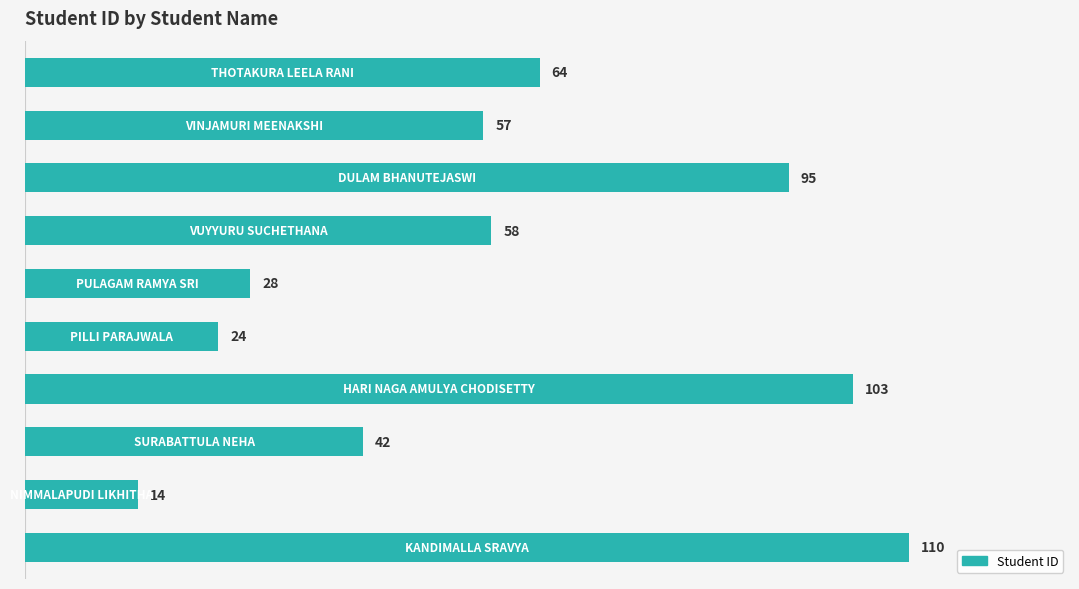

How many data points does each series have?

10